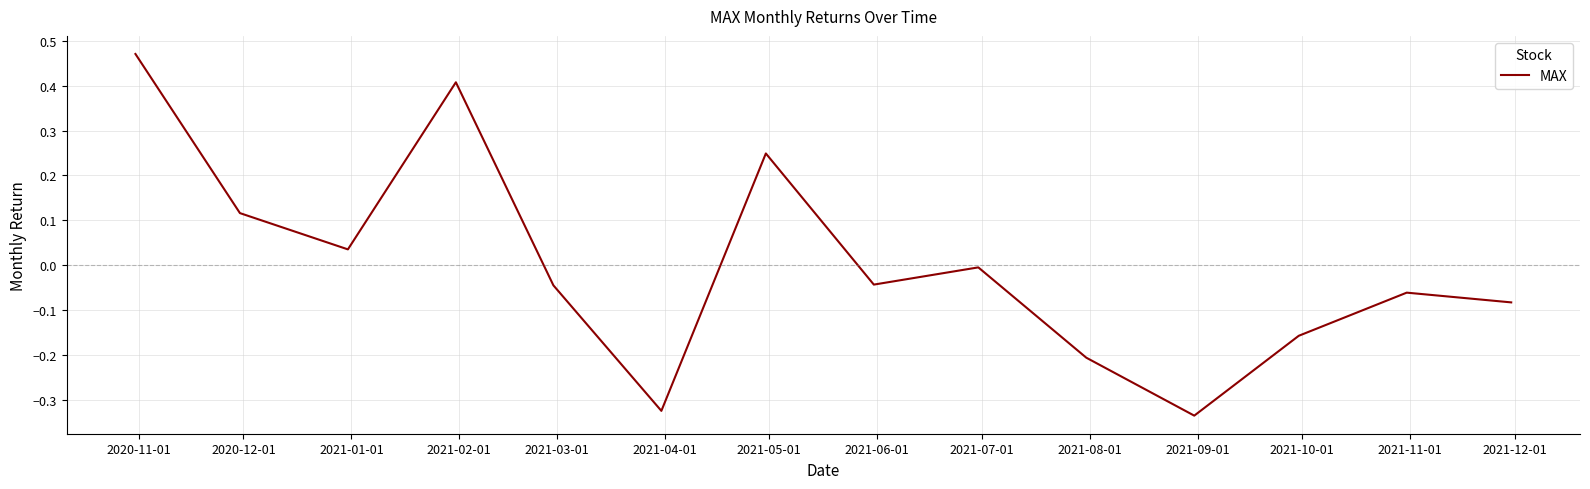

What is the difference between the maximum and minimum values?

0.8